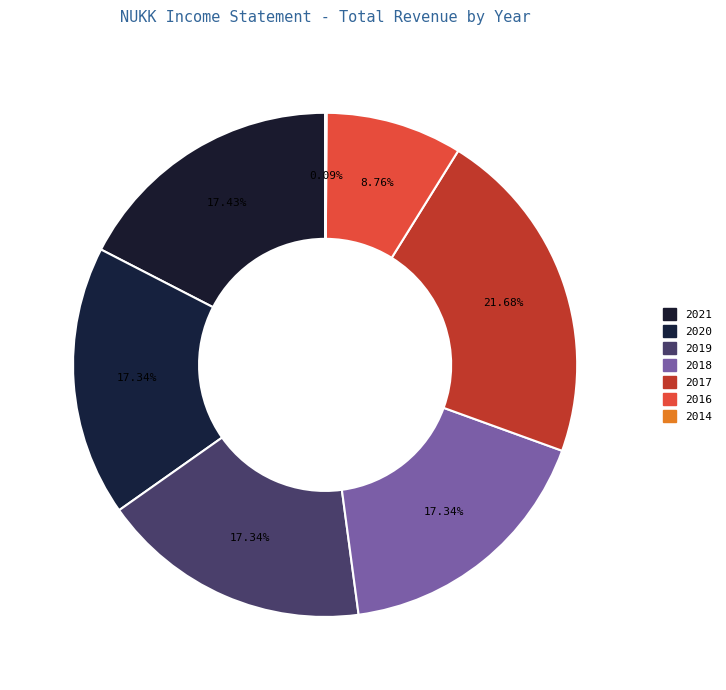

What percentage is the 2021 slice, to the nearest percent?

17%